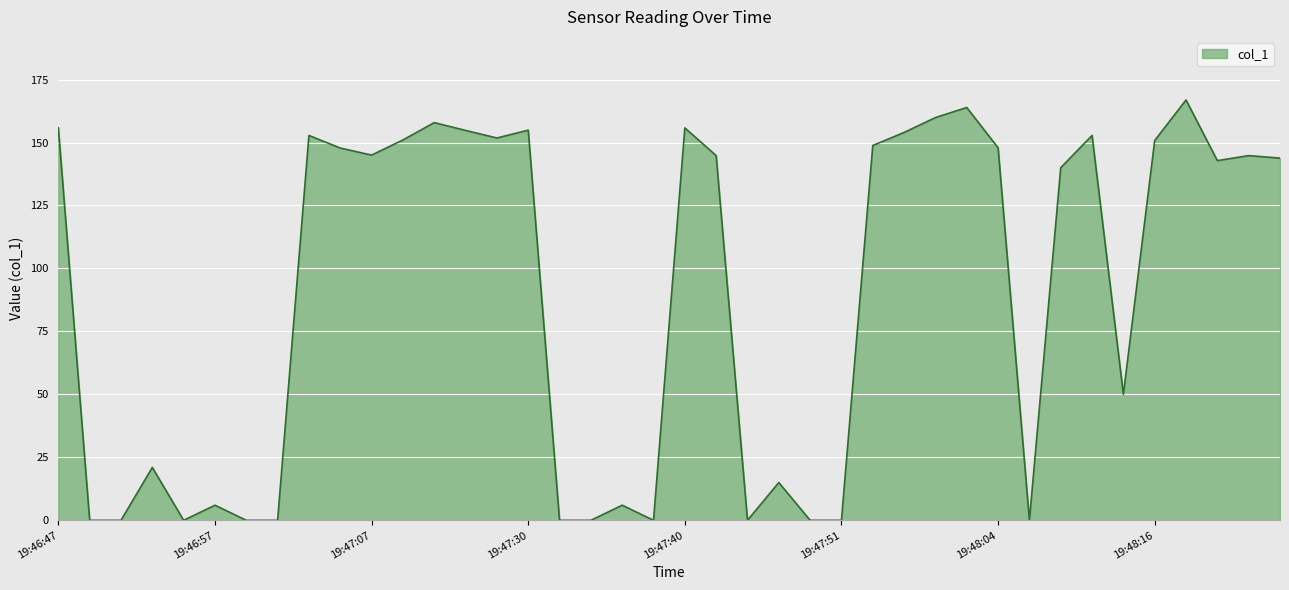

What is the difference between the maximum and minimum values?

166.9